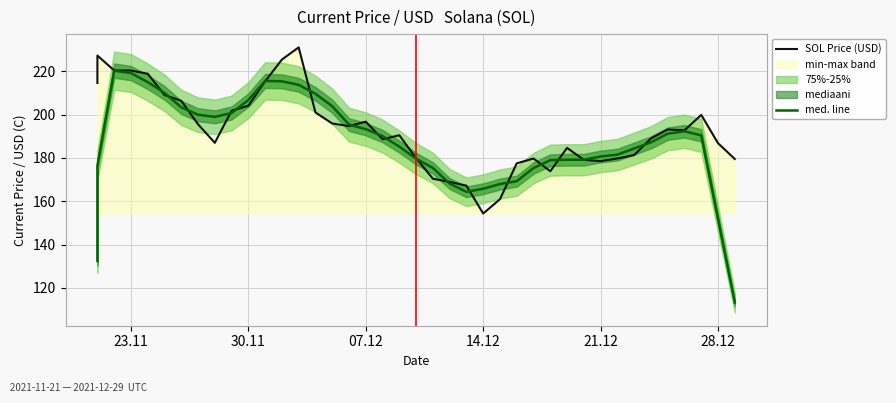

At how many categories does at least one series exceed 222?

3